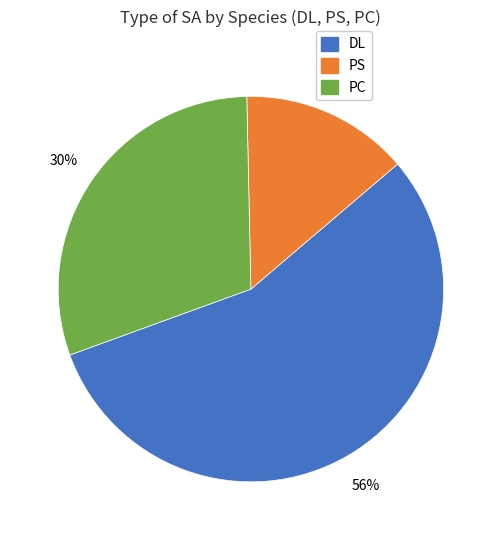

To the nearest percent, what is the difference between the largest and smallest slice percentages?

42%